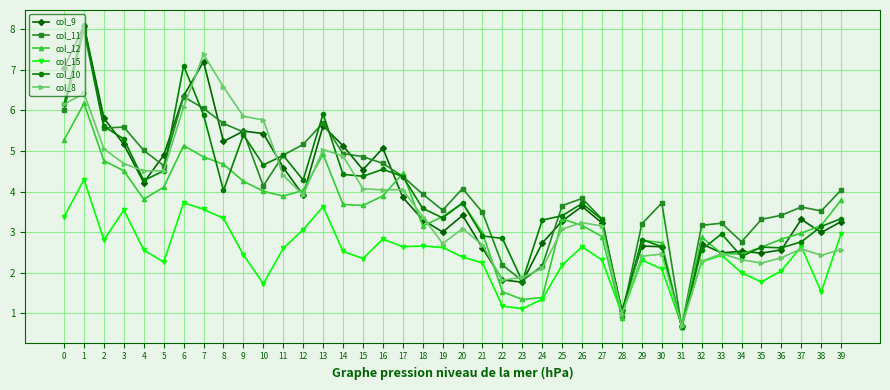

At which label is col_10 closest to 4?

8